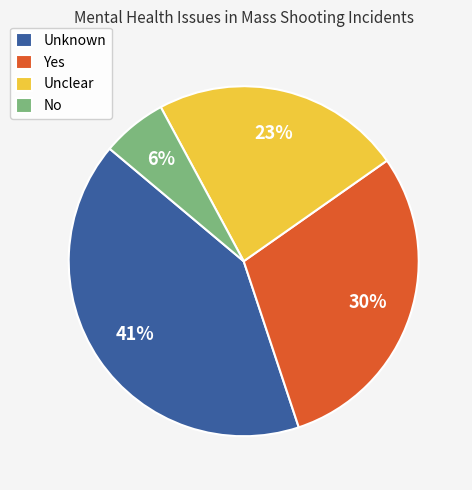

To the nearest percent, what is the difference between the largest and smallest slice percentages?

35%